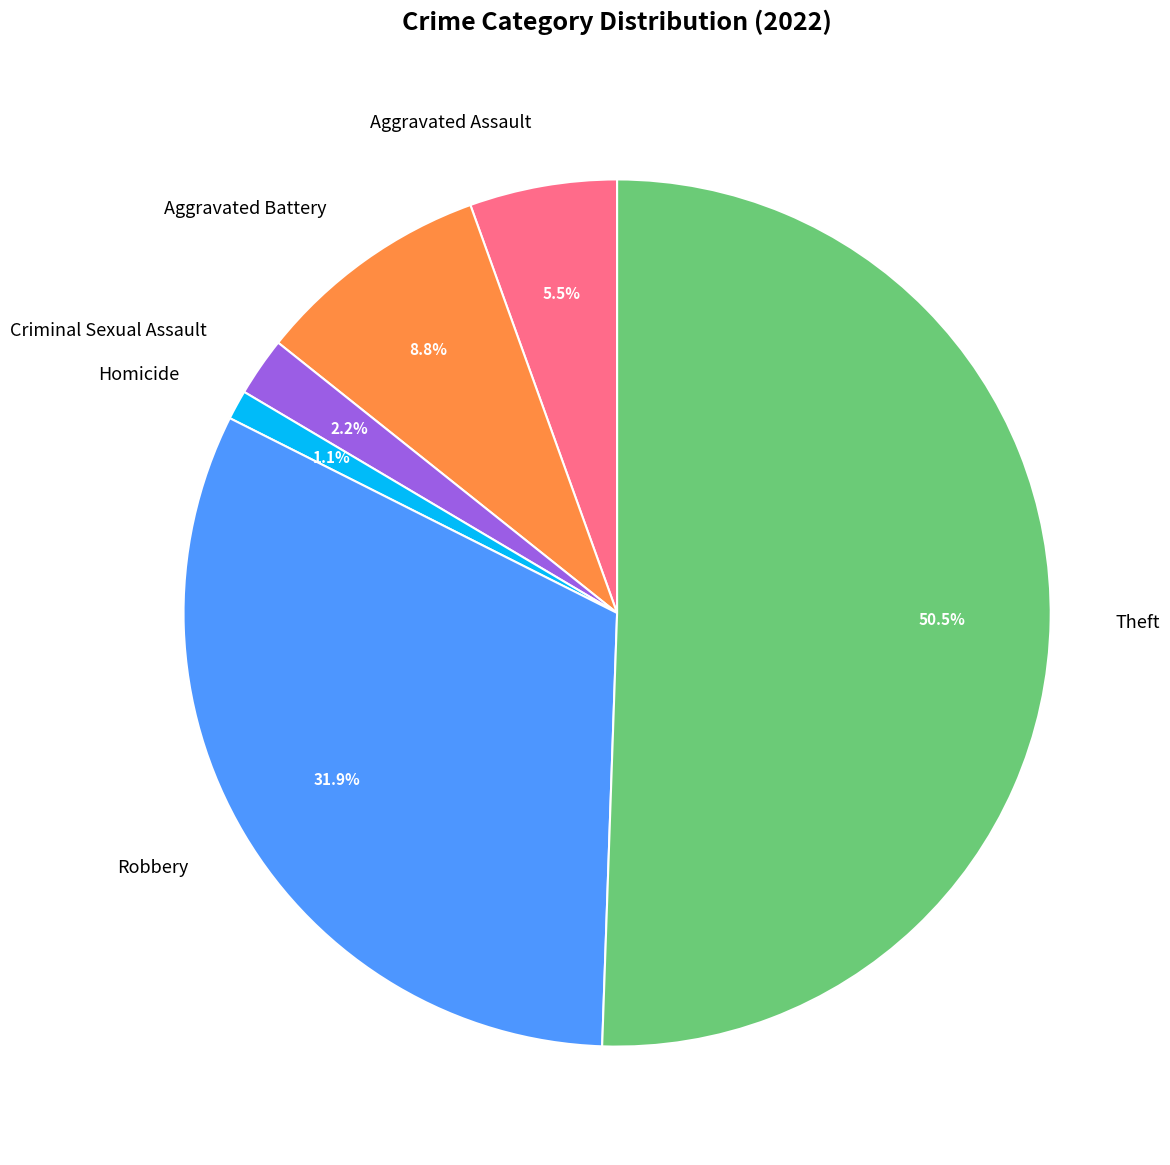

How many slices are in this pie chart?

6